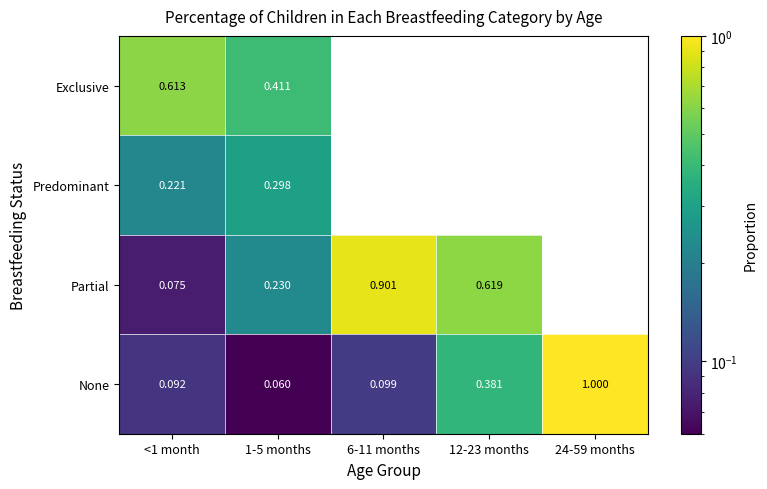

How many values in Partial are above zero?

4